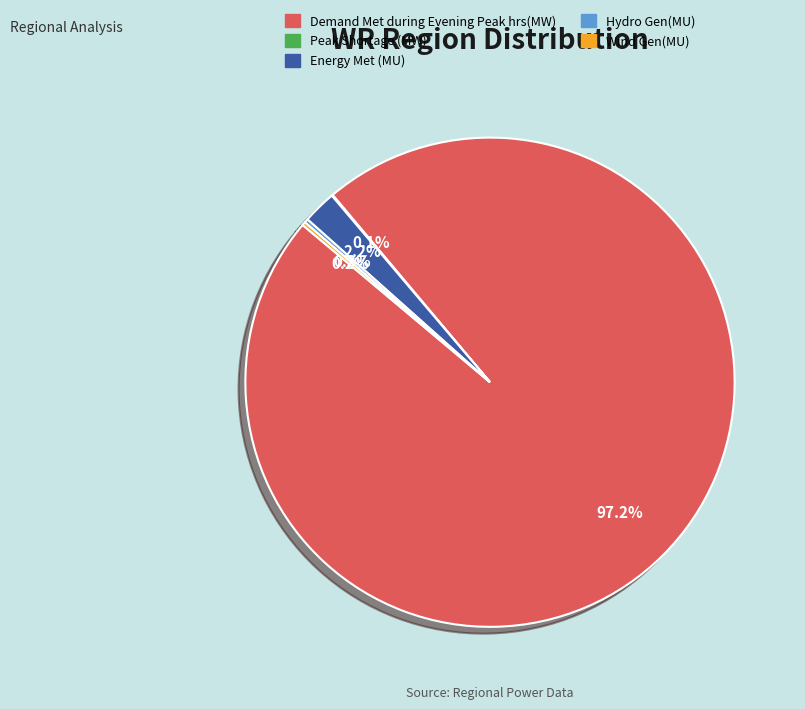

Combined, what portion of the pie is Demand Met during Evening Peak hrs(MW) and Energy Met (MU)?

99.4%